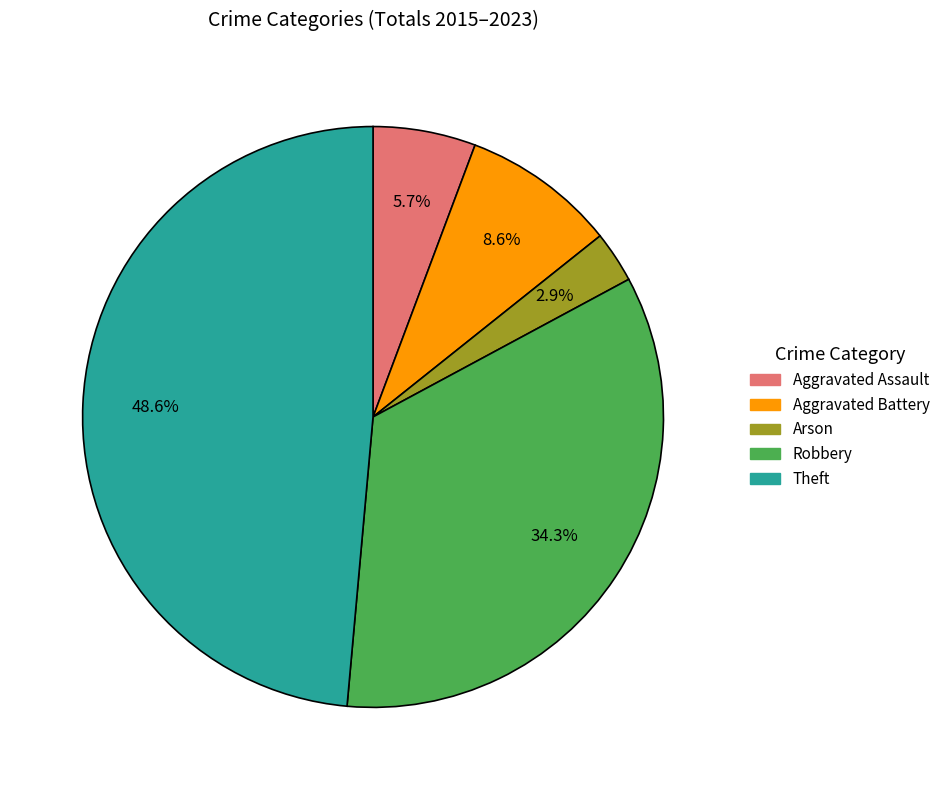

Between Robbery and Arson, which is larger?

Robbery